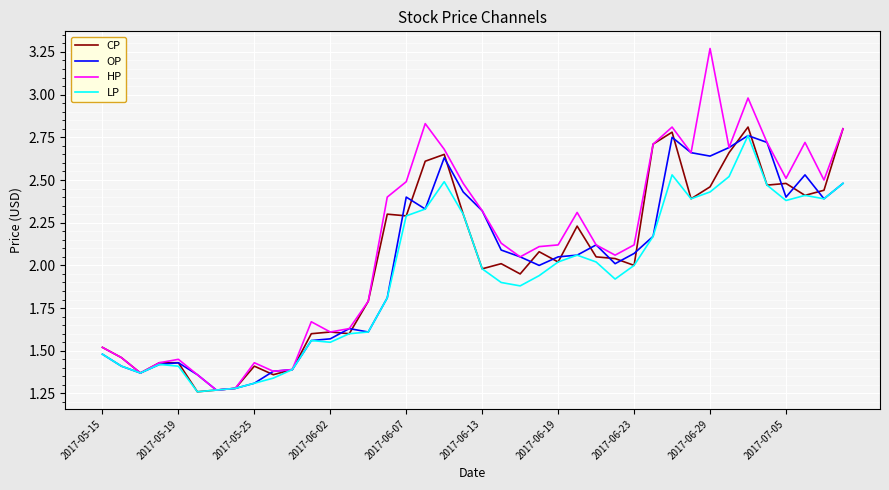

Which series has the largest total across all categories?

HP